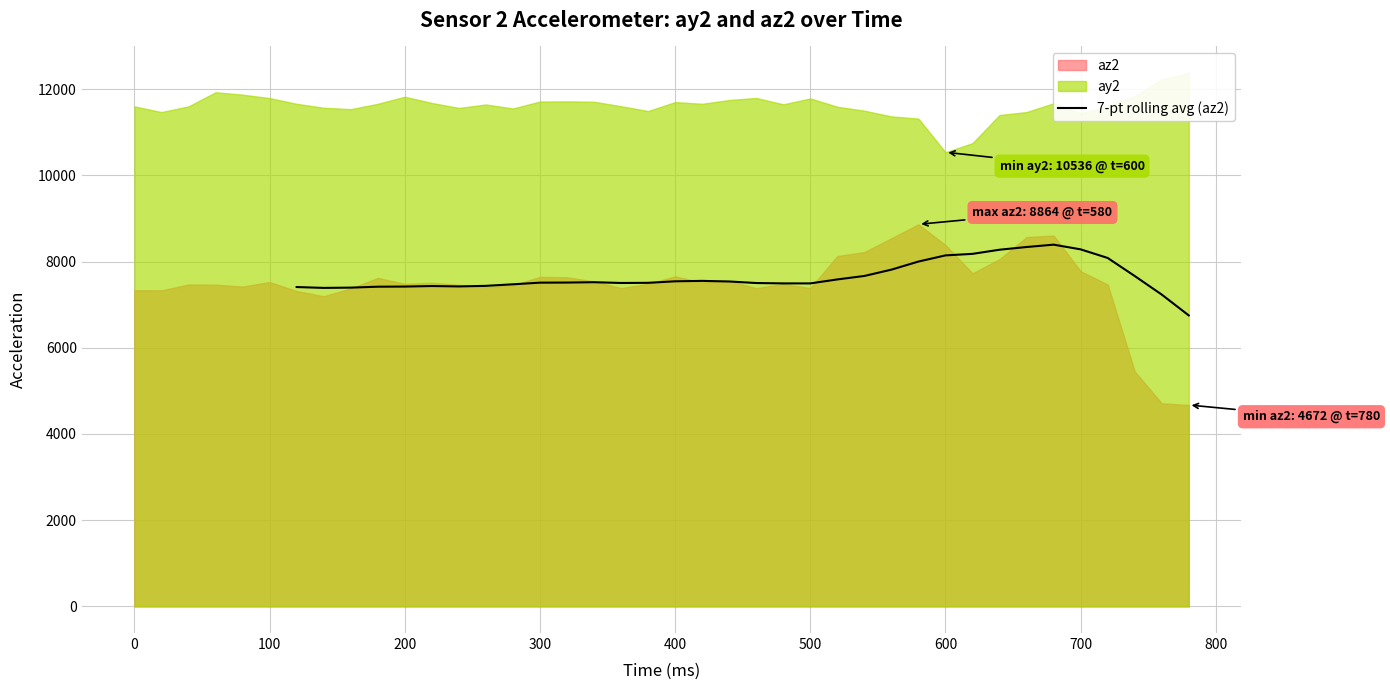

The value of 7-pt rolling avg (az2) at 700 is 11931.8. True or false?

False